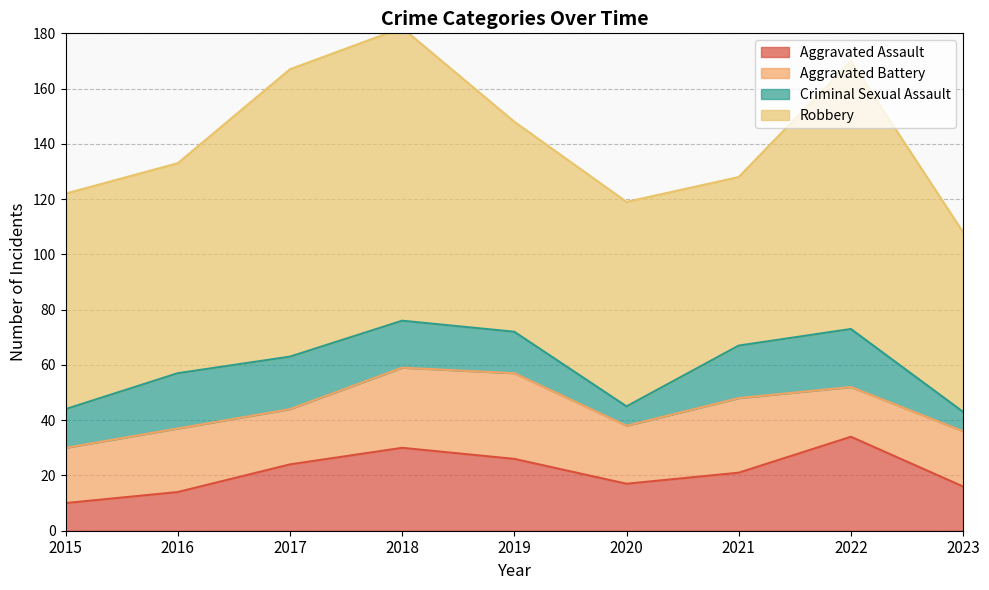

How many values in the Aggravated Battery series are below 21?

4